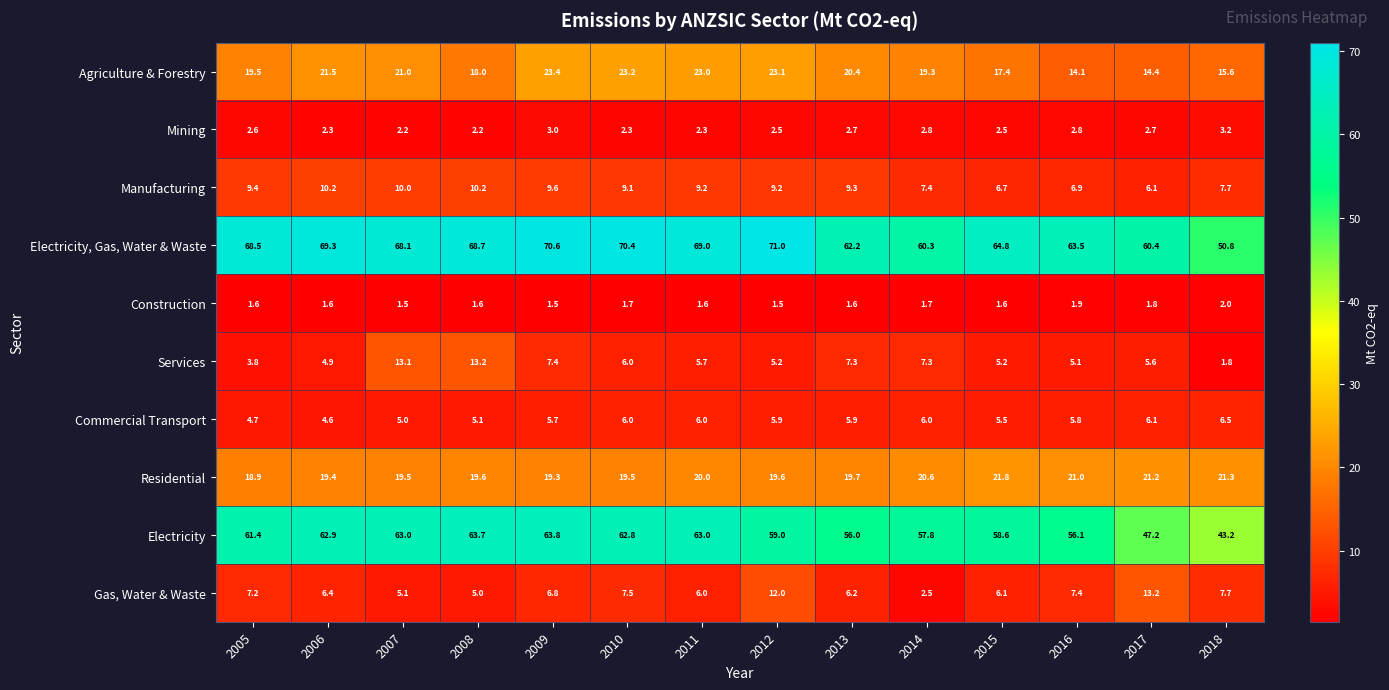

What is the sum of the Gas, Water & Waste values at 2011 and 2005?

13.2